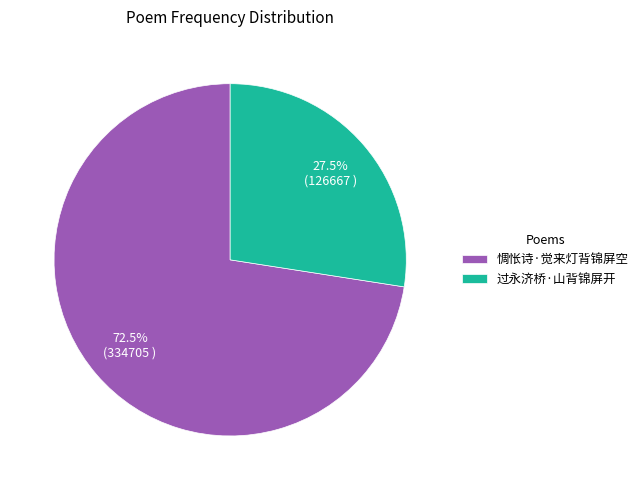

Does any single category account for the majority?

Yes